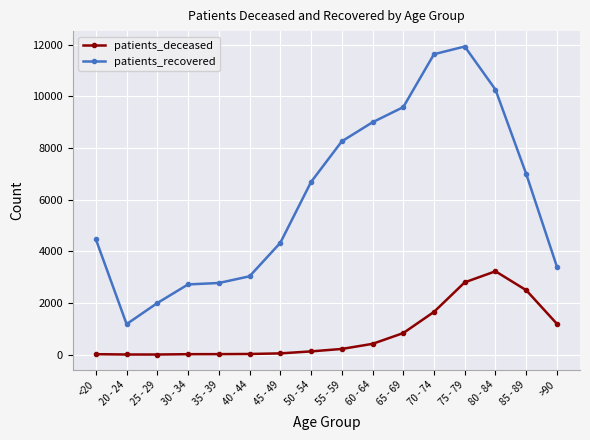

List the series in order of their overall mean, lowest first.

patients_deceased, patients_recovered